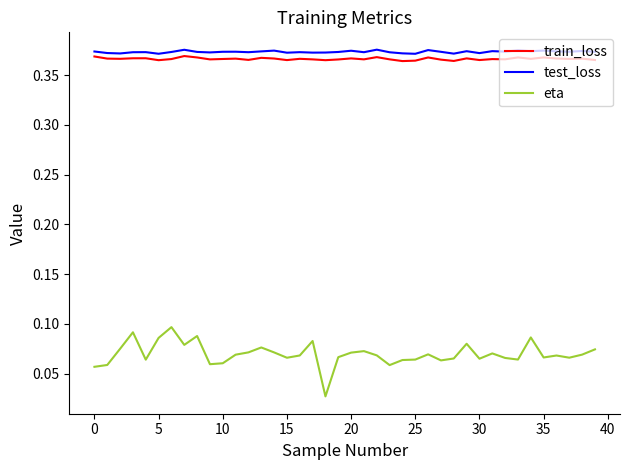

True or false: eta and train_loss intersect in this chart.

False